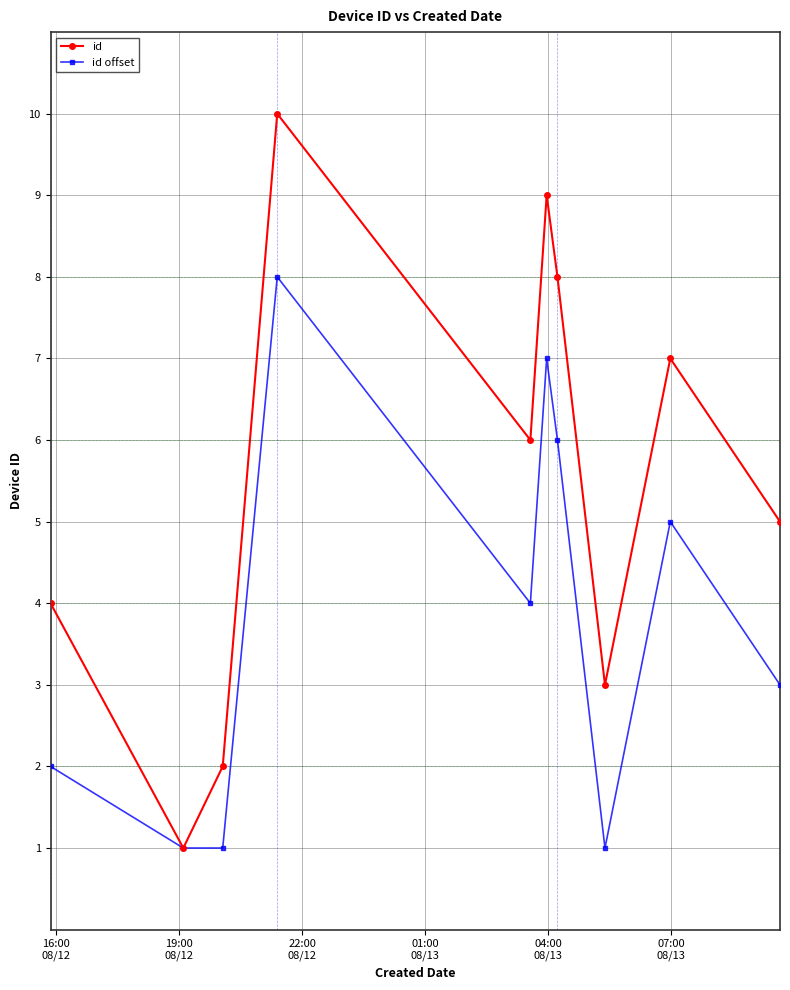

What is the value of the id offset point at the 3rd from the left?

1